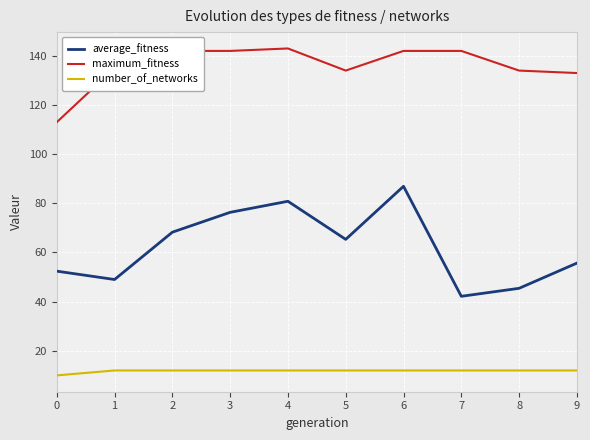

Which series has the largest total across all categories?

maximum_fitness